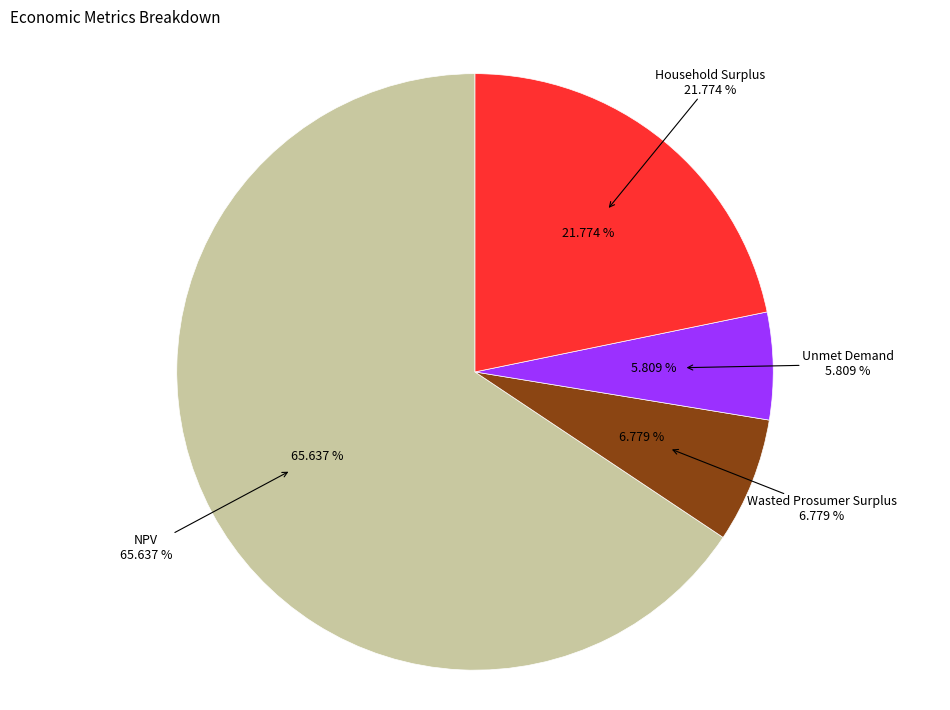

What is the ratio of the value at Household Surplus to the value at Unmet Demand?

3.7